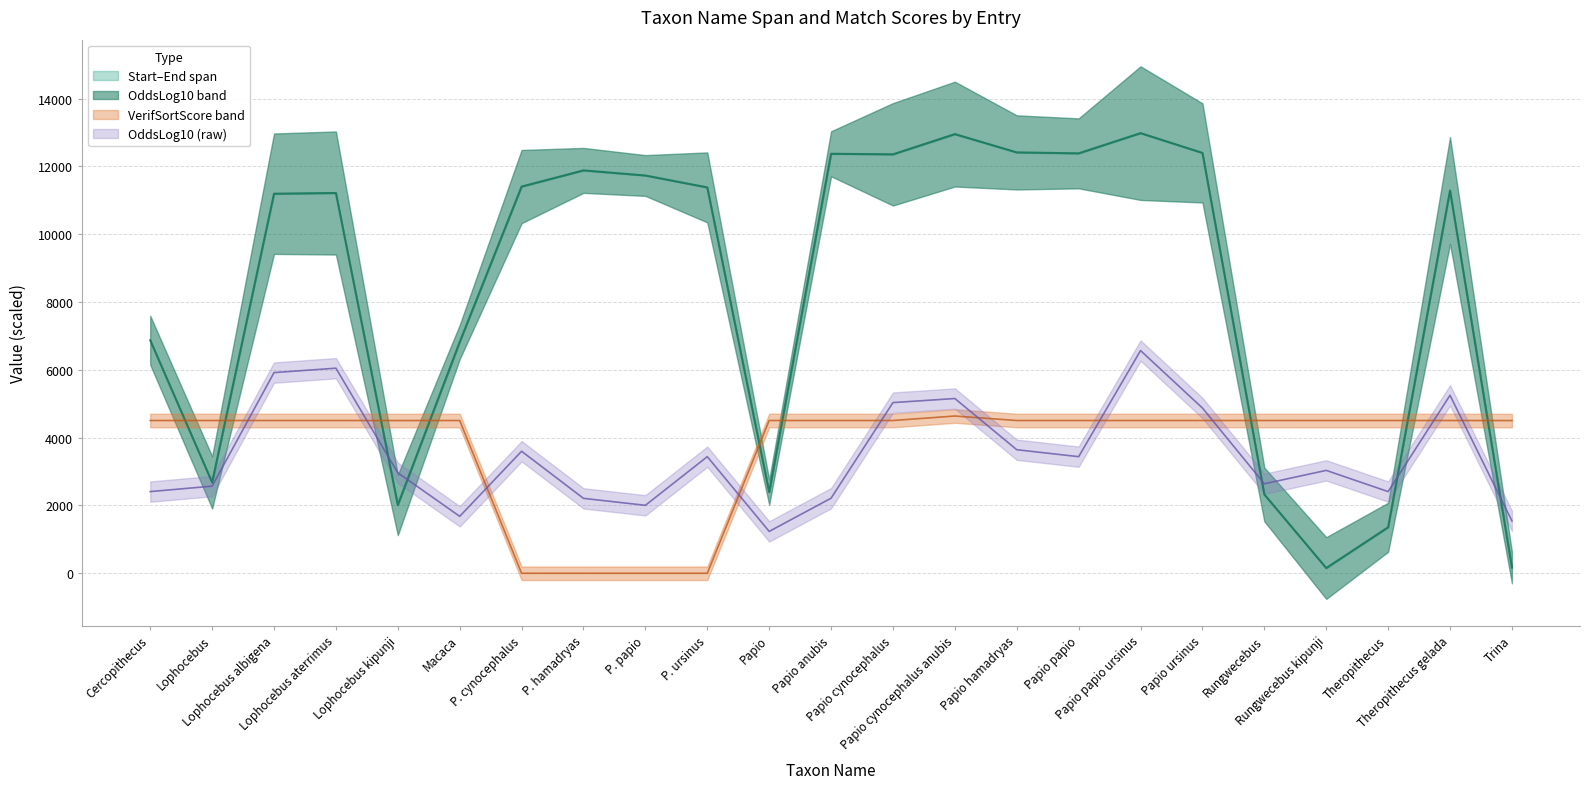

True or false: Start and VerifSortScore intersect in this chart.

True